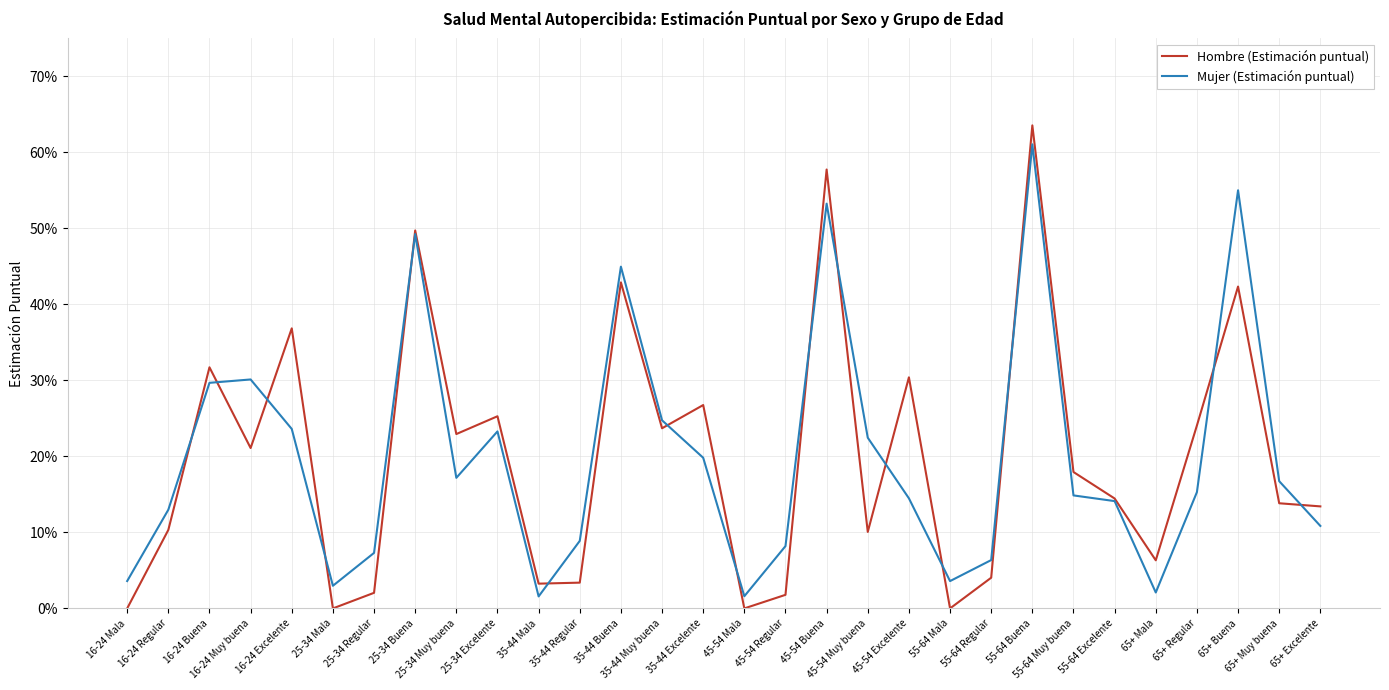

What is the total value across all series at 16-24 Buena?

0.6